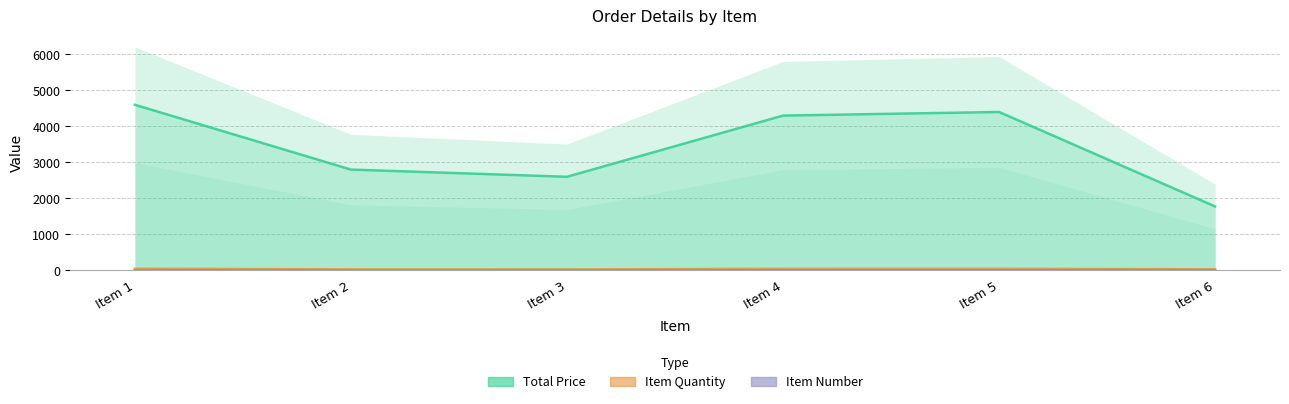

What is the value of the Item Number point at the 6th from the left?

6.0